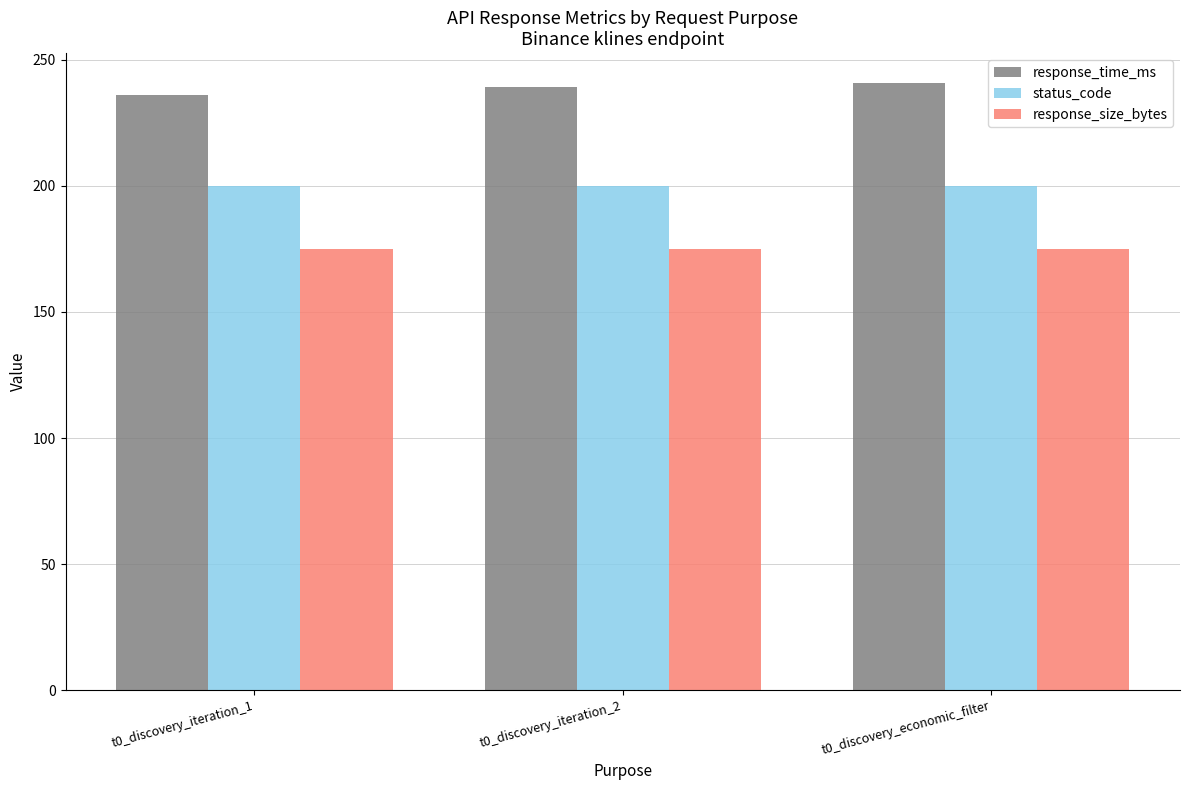

How many bars are there in total?

9